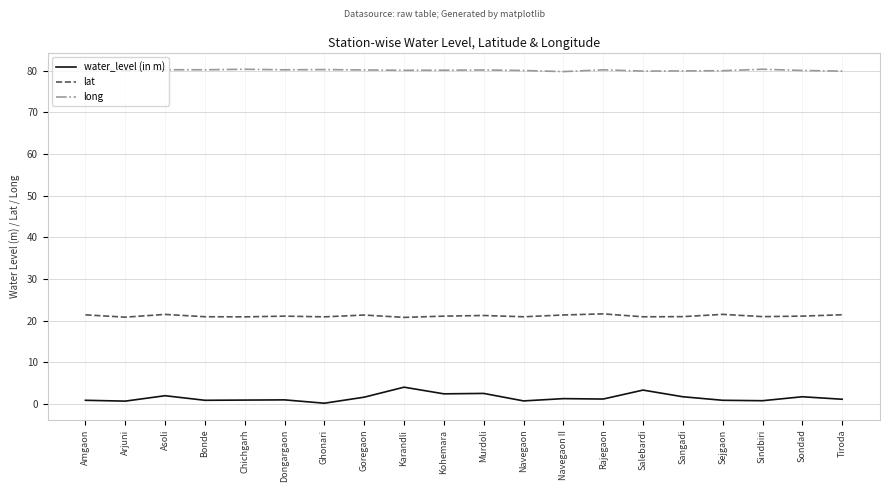

How many categories are shown in the chart?

20